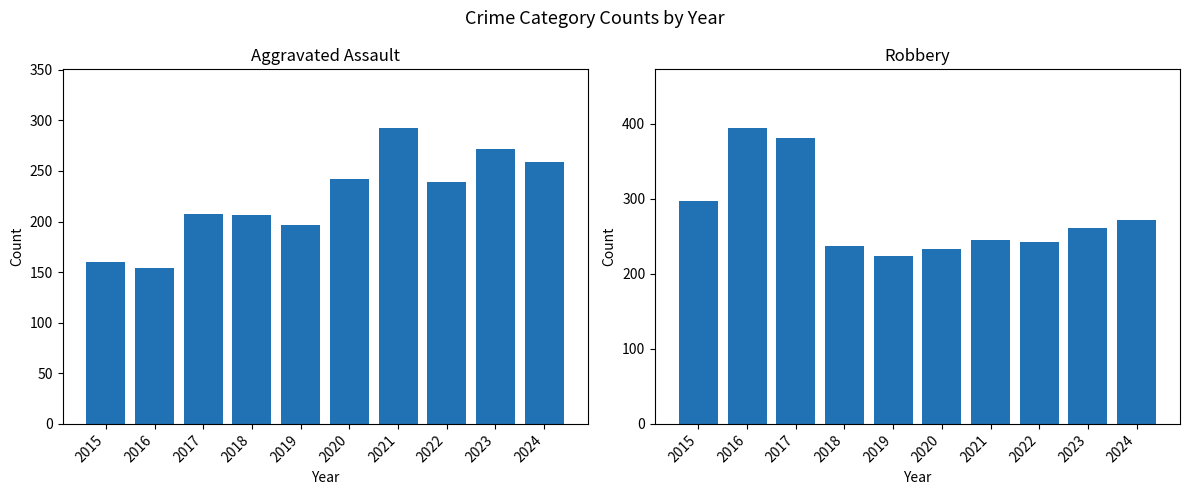

Are the bars grouped side by side (vs. stacked)?

Yes